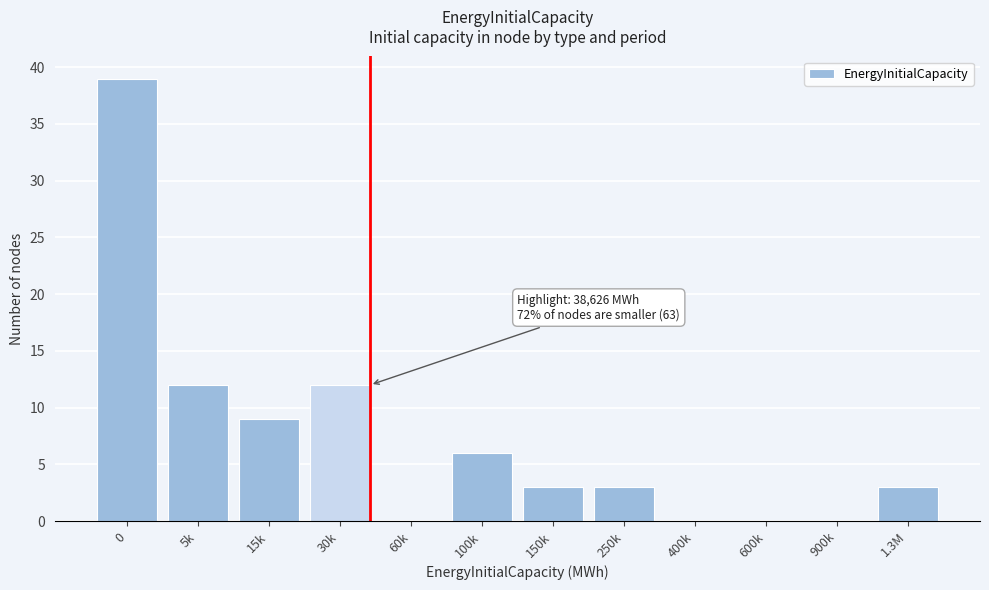

Reading left to right, list all the values displayed in this chart.

0=39	5k=12	15k=9	30k=12	60k=0	100k=6	150k=3	250k=3	400k=0	600k=0	900k=0	1.3M=3